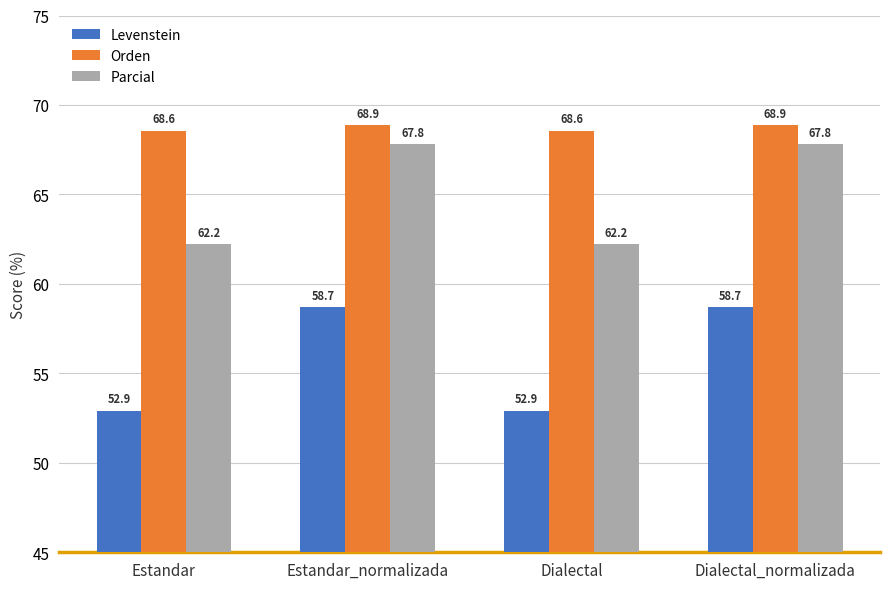

What is the label of the 3rd bar from the left?

Dialectal